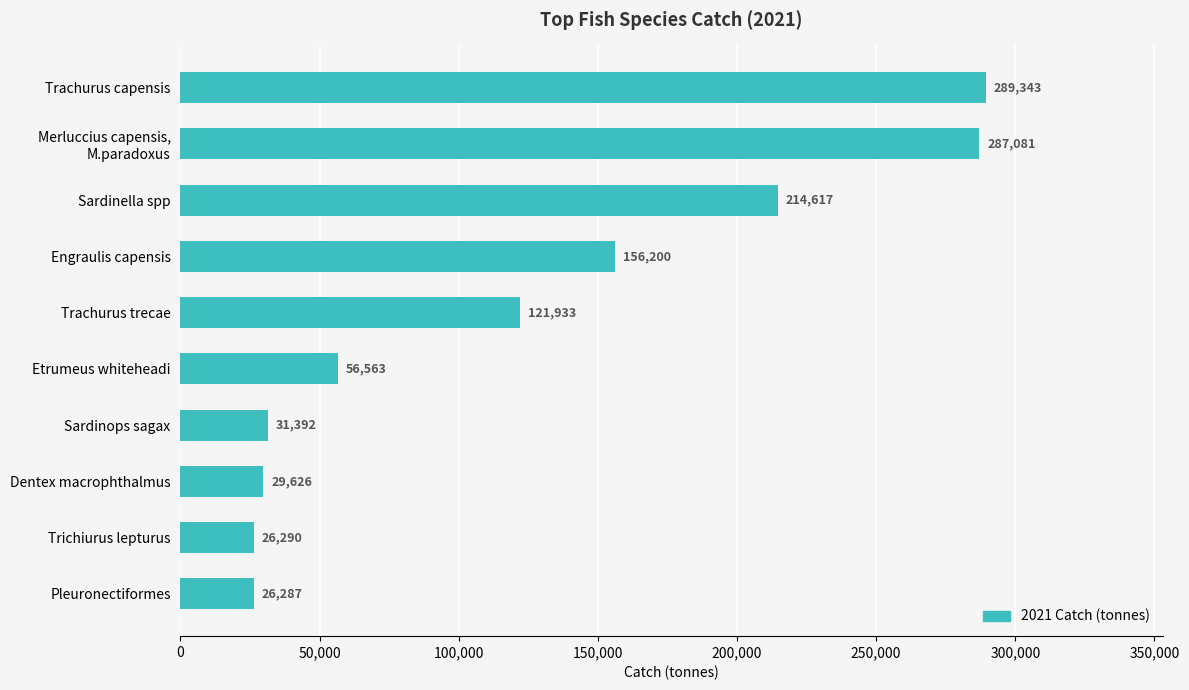

How many data points are less than 121932?

5